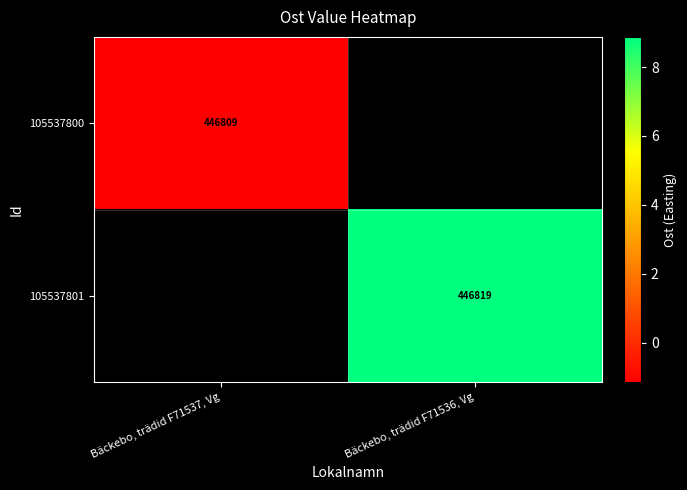

At which category does the chart reach its minimum across all series?

Bäckebo, trädid F71537, Vg